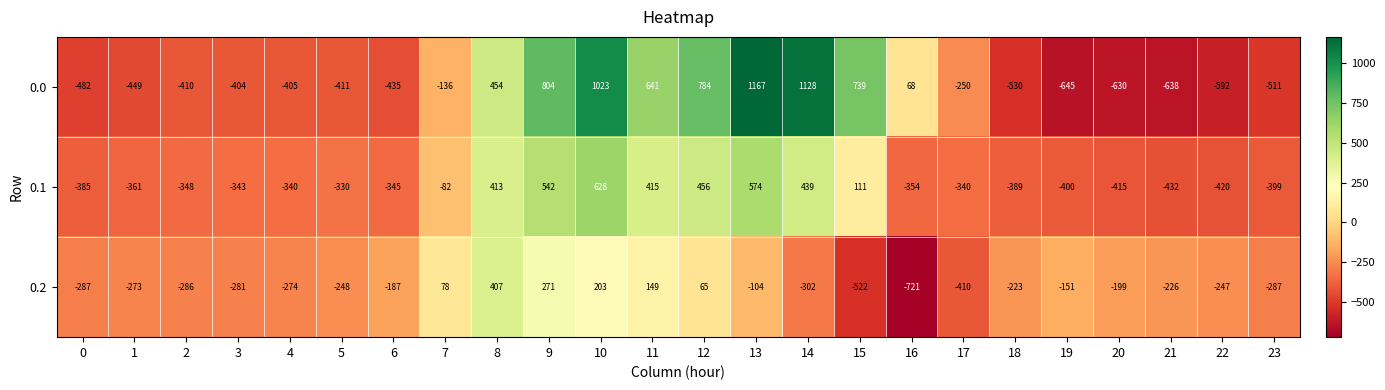

What is the difference between the highest and lowest values at 22?

345